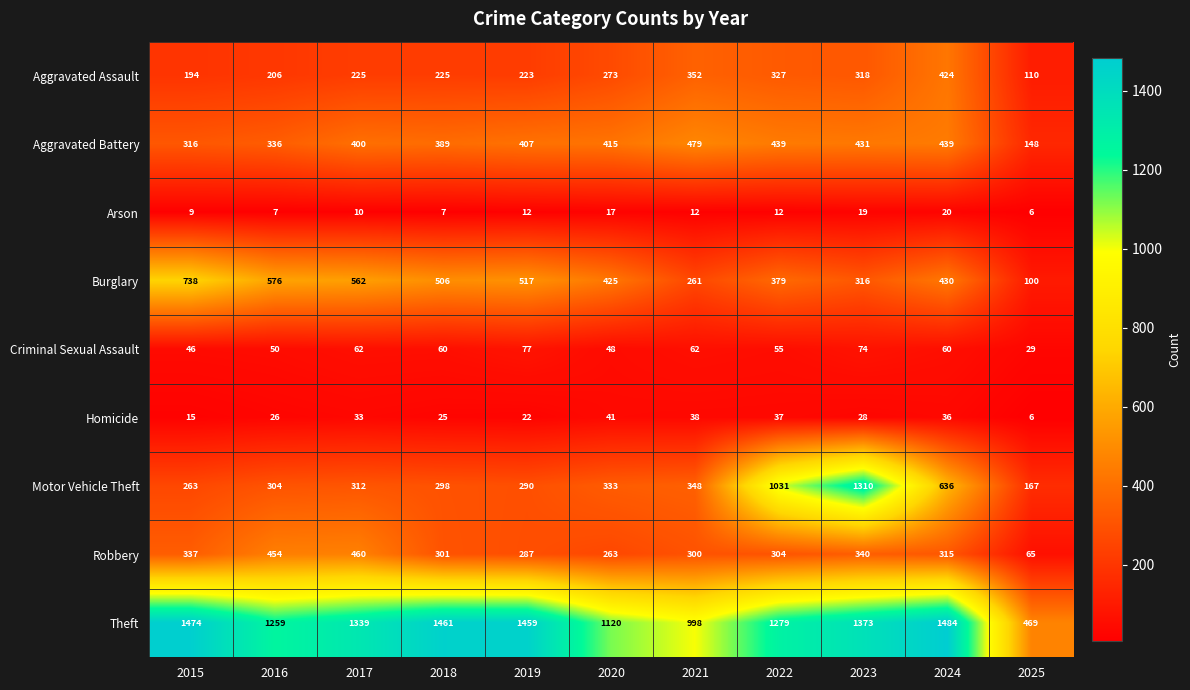

What is the lowest value of the Theft series?

469